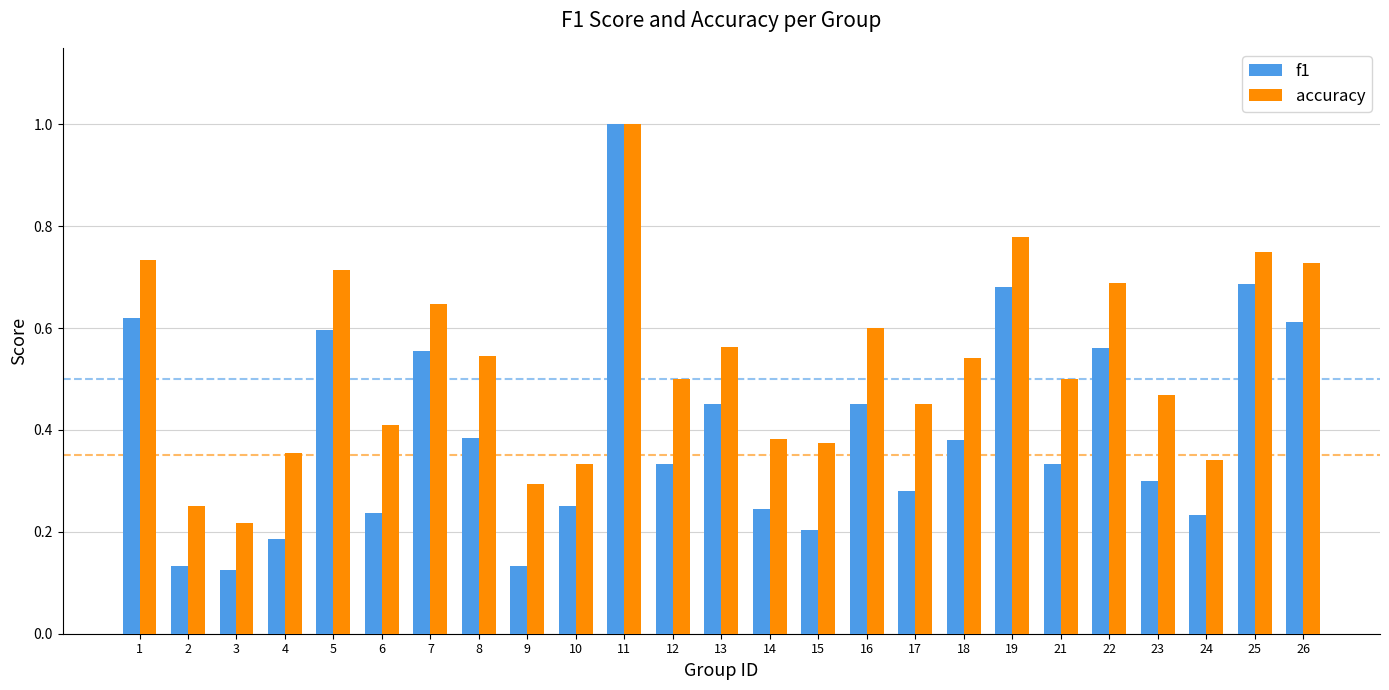

What is the sum of all accuracy values?

13.2